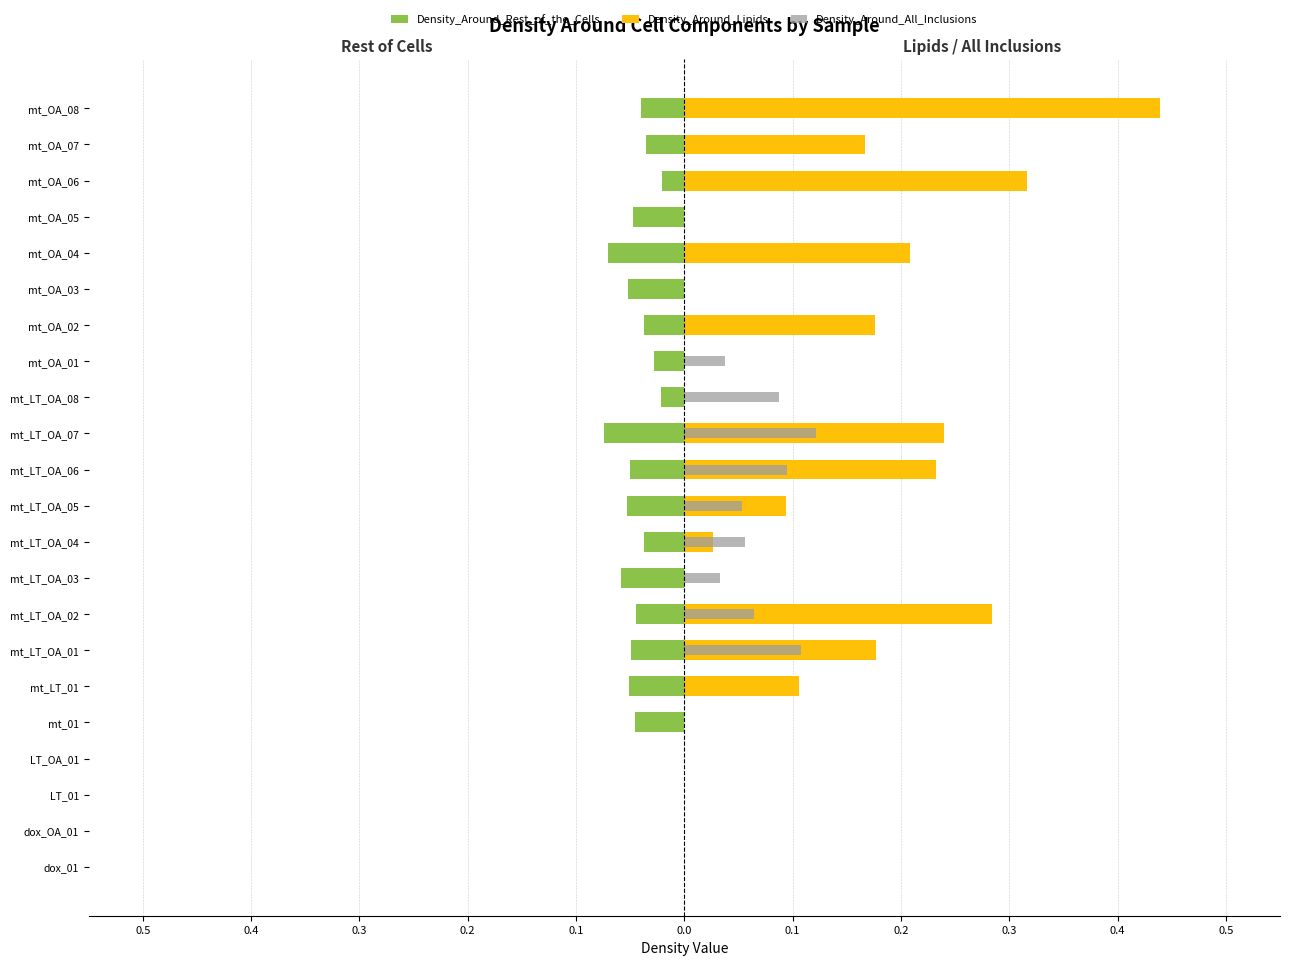

Rank the series by their average value, from highest to lowest.

Density_Around_Lipids, Density_Around_All_Inclusions, Density_Around_Rest_of_the_Cells